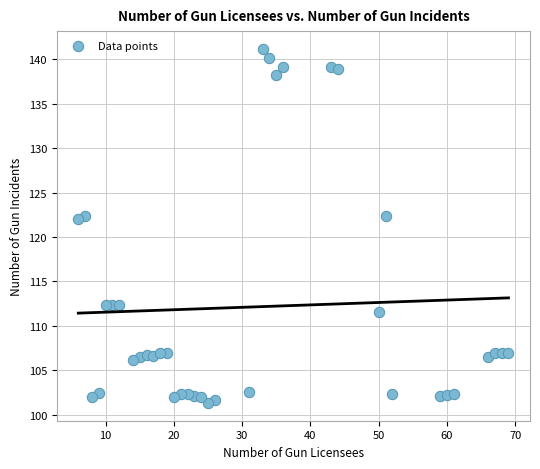

What is the range of Y values (max minus min)?

39.9